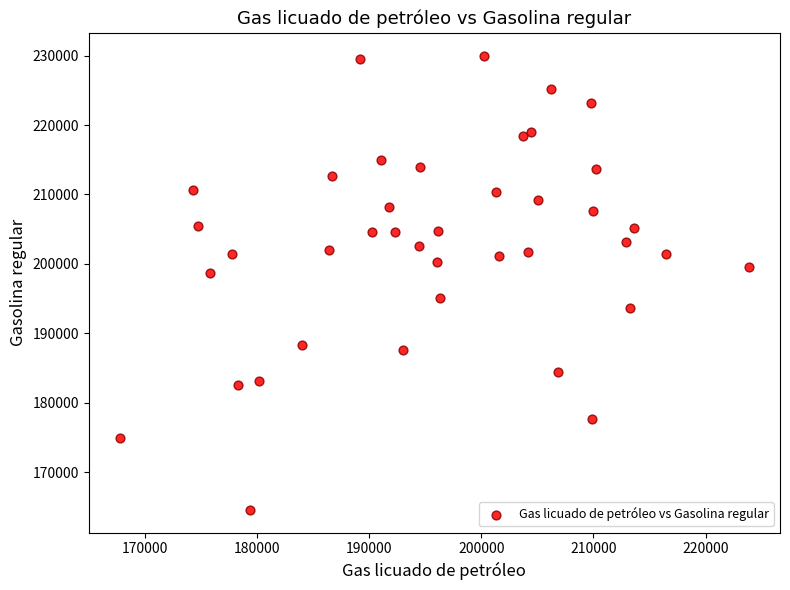

What Y value in the scatter plot is closest to 197284?

198683.4